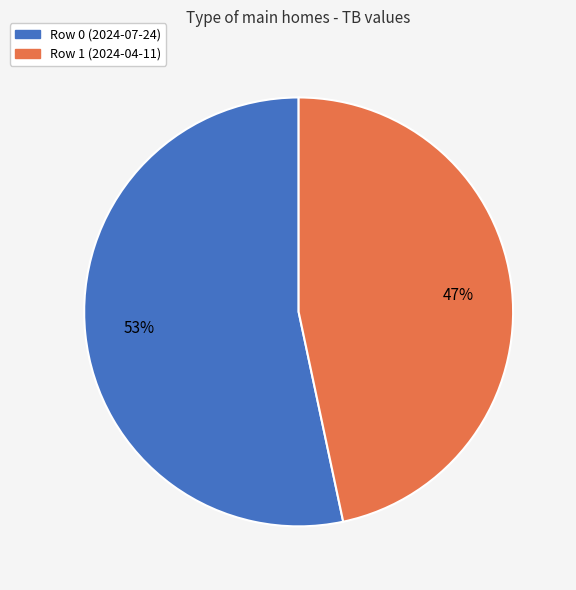

What is the largest slice in the pie chart?

Row 0 (2024-07-24)